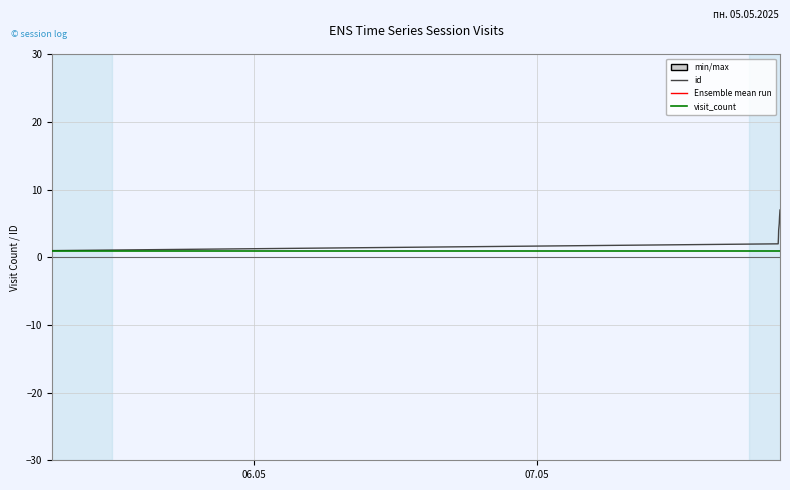

What is the maximum value shown in the chart?

7